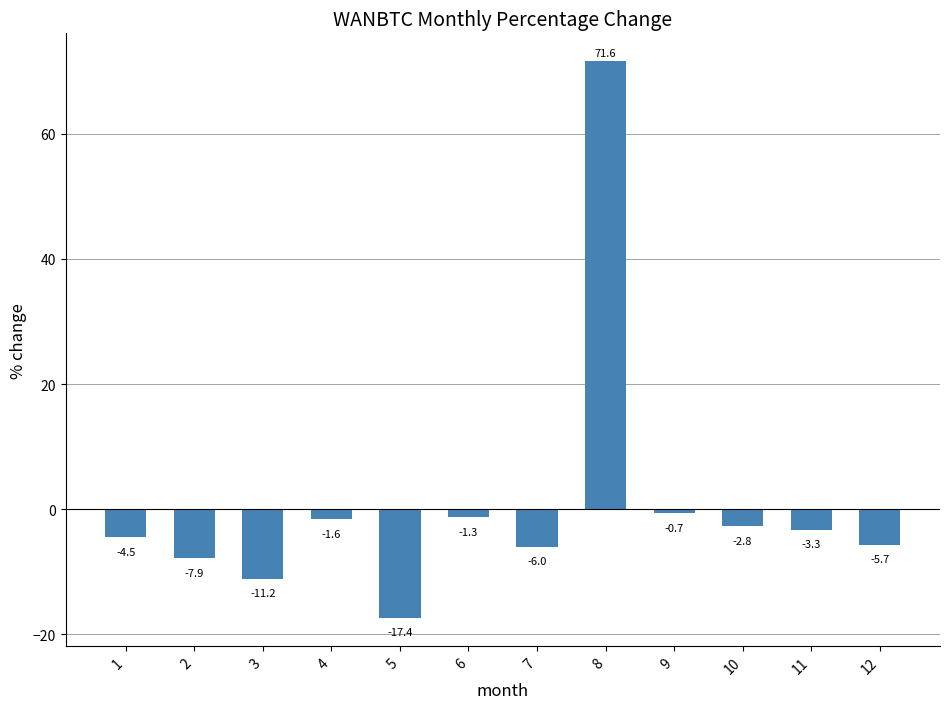

Is it true that the value at 5 is -17.4?

True